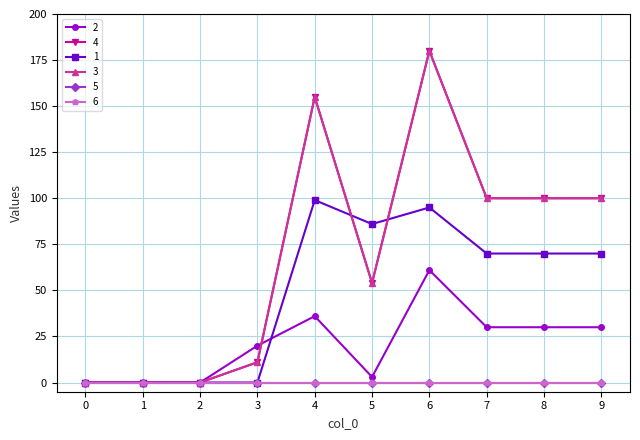

Does the chart have visible grid lines?

Yes